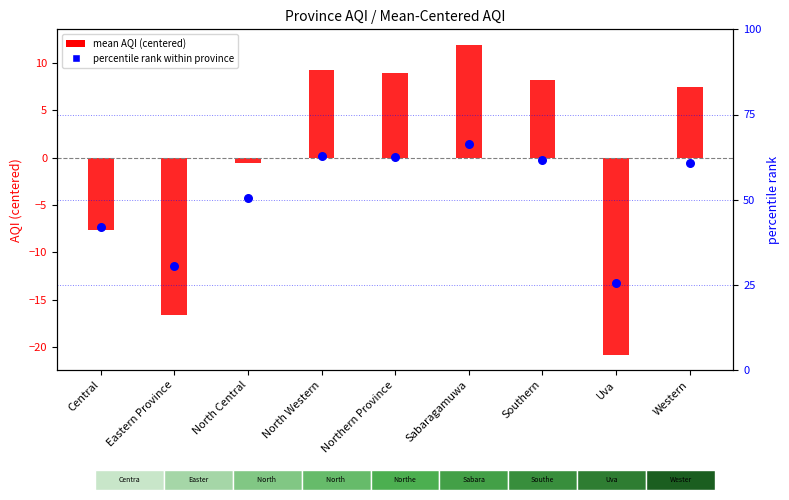

What are all the series names shown in the legend?

mean AQI (centered), percentile rank within province